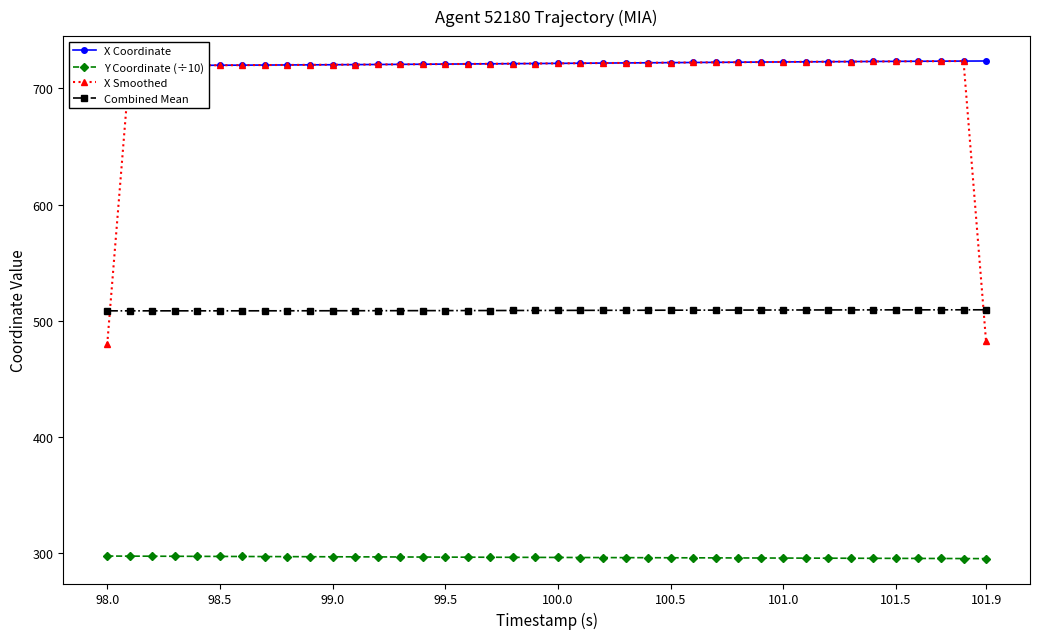

What is the maximum value for X Coordinate?

723.4